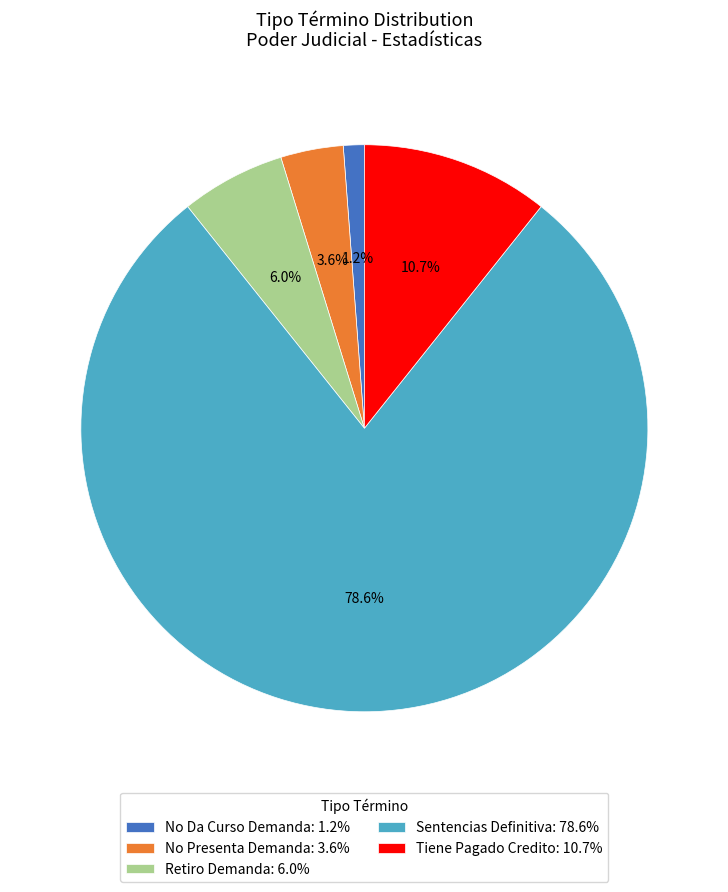

Approximately how many times larger is the value at Retiro Demanda: 6.0% compared to No Presenta Demanda: 3.6%?

1.7